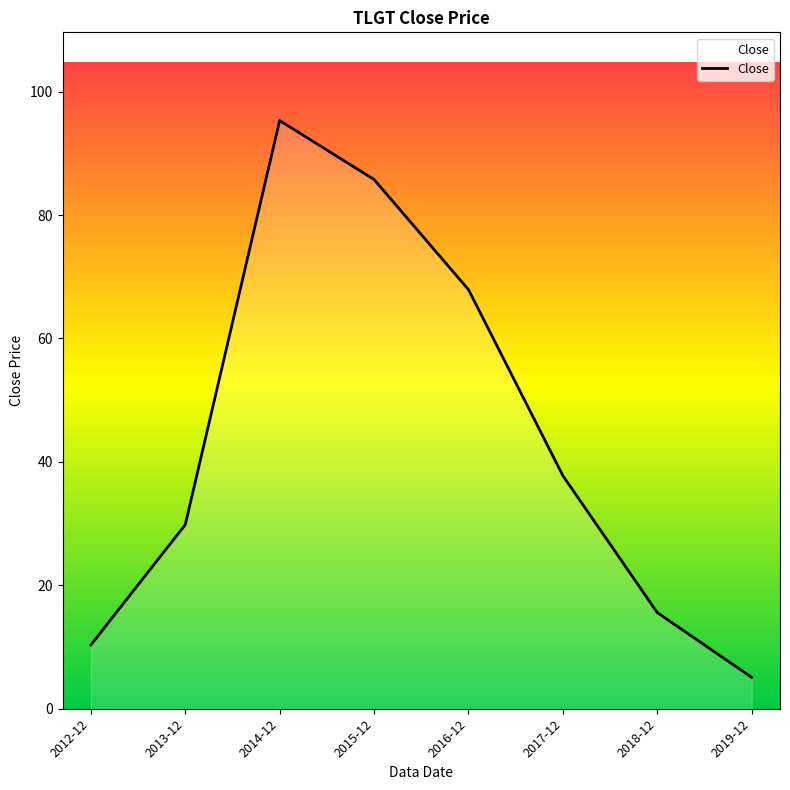

What is the change in value from 2013-12 to 2018-12?

-14.2